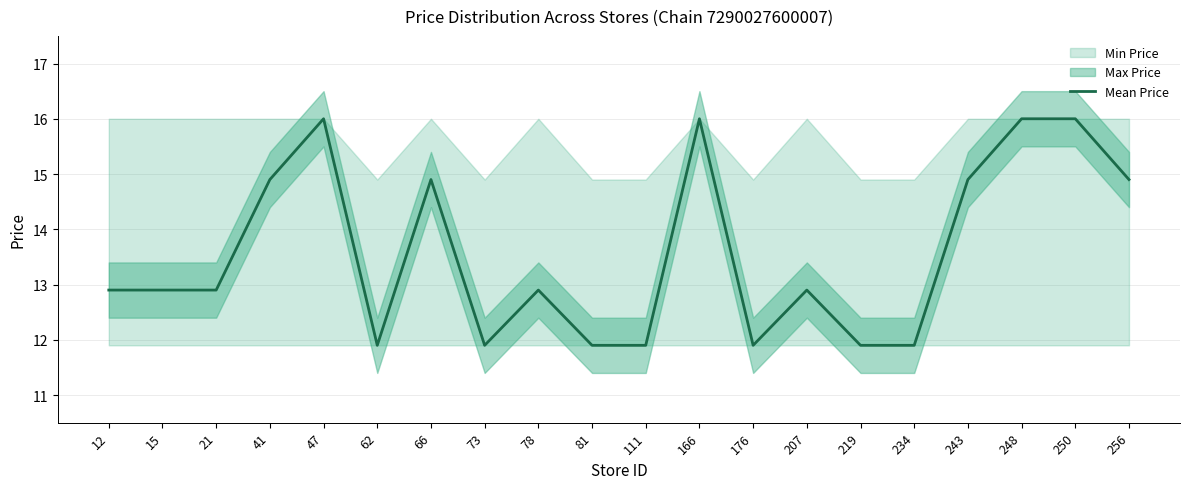

Reading left to right, transcribe all the data shown in this chart.

12=12.9	15=12.9	21=12.9	41=14.9	47=16.0	62=11.9	66=14.9	73=11.9	78=12.9	81=11.9	111=11.9	166=16.0	176=11.9	207=12.9	219=11.9	234=11.9	243=14.9	248=16.0	250=16.0	256=14.9